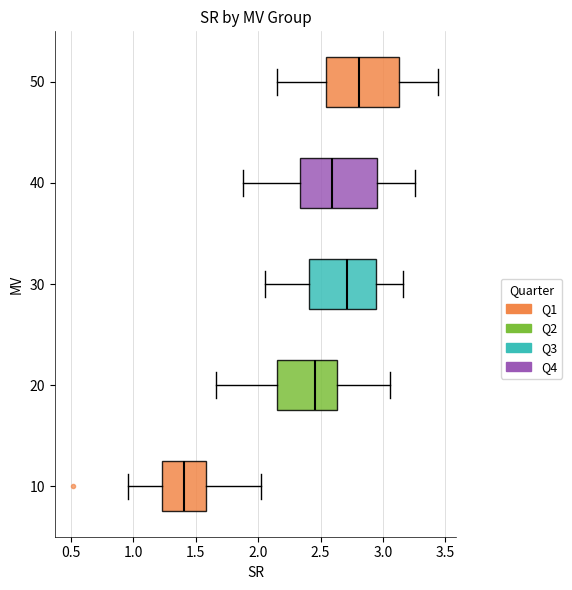

Which box has the furthest to the left median line?

10